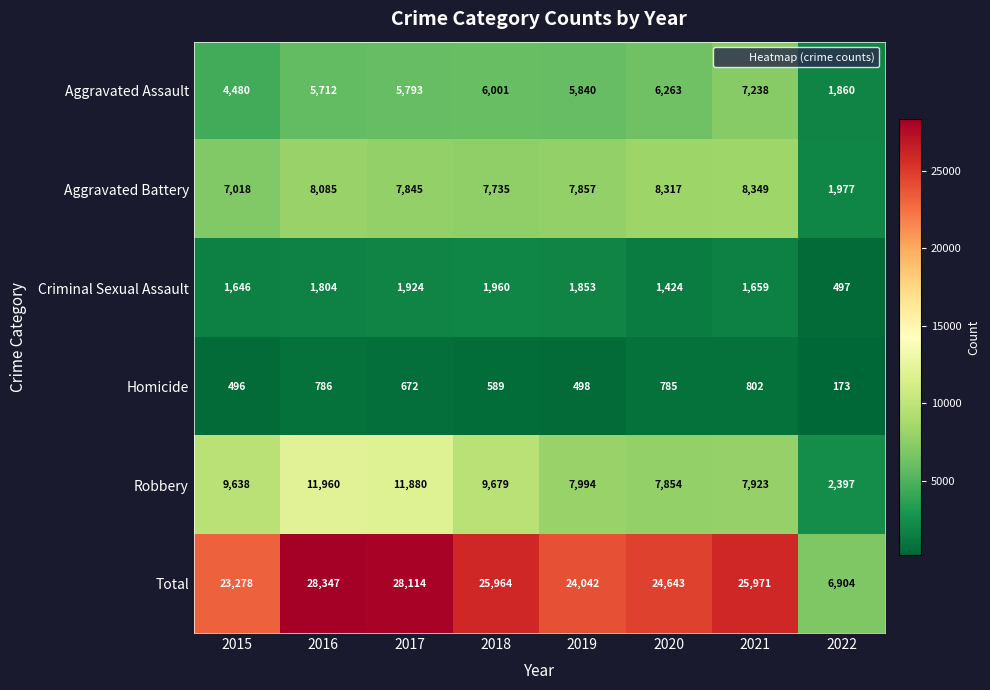

At which label is Total closest to 17625?

2015